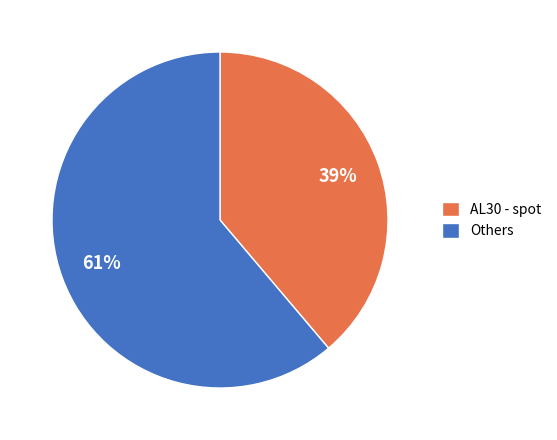

Between AL30 - spot and Others, which is larger?

Others